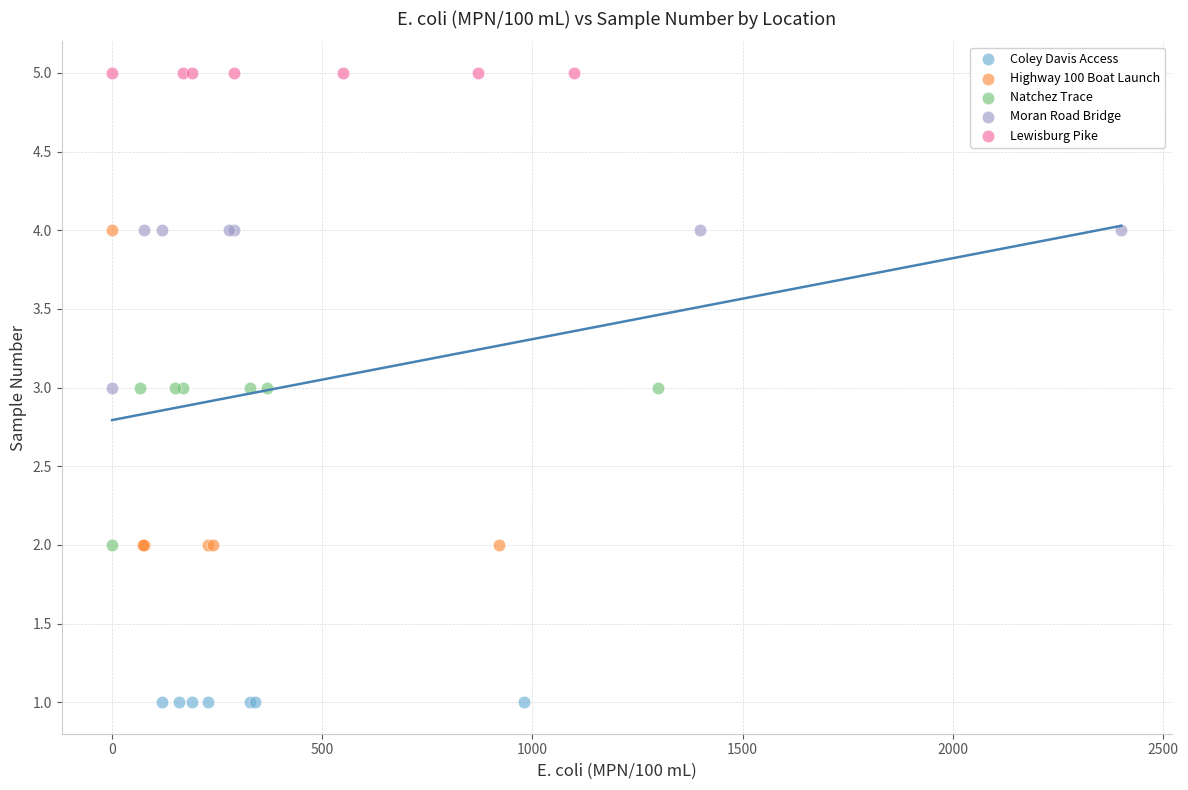

Which series reaches the maximum Y coordinate?

Lewisburg Pike